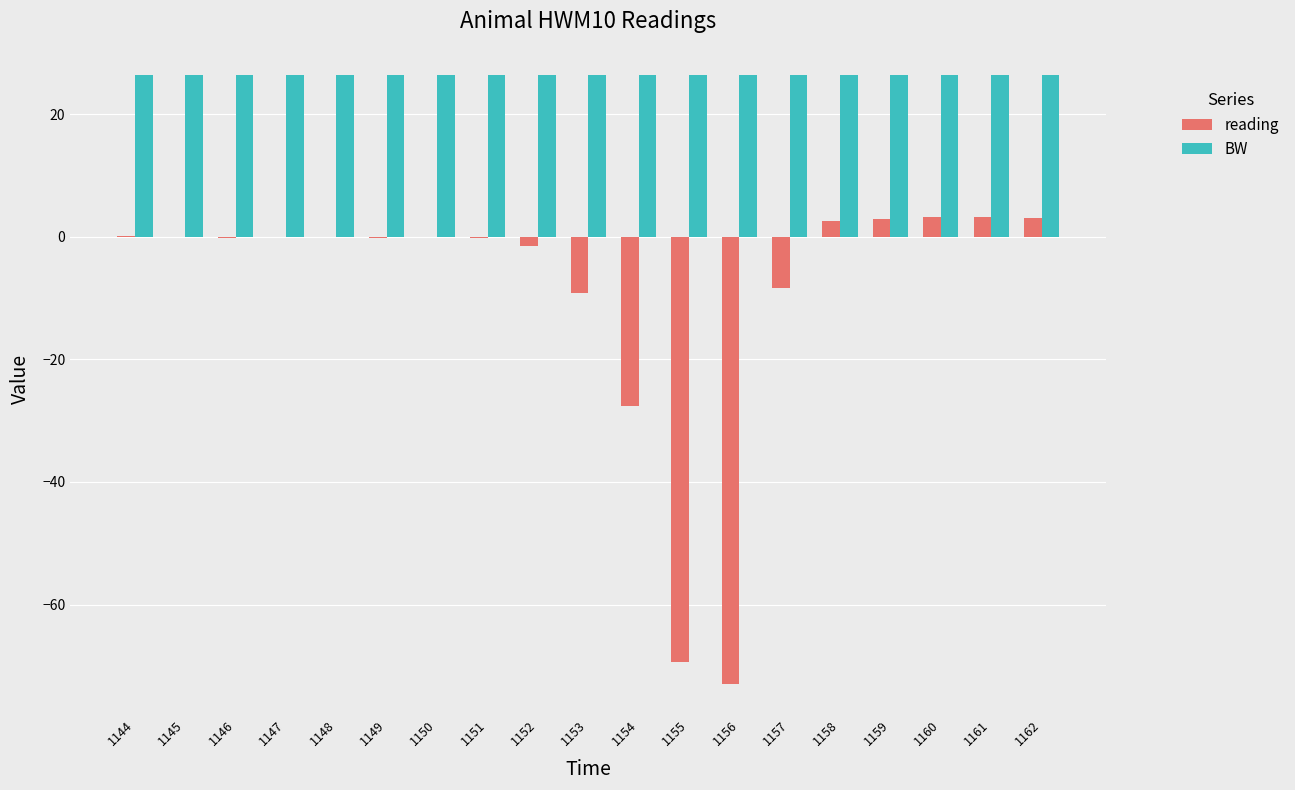

Where is reading nearest to the value -34?

1154